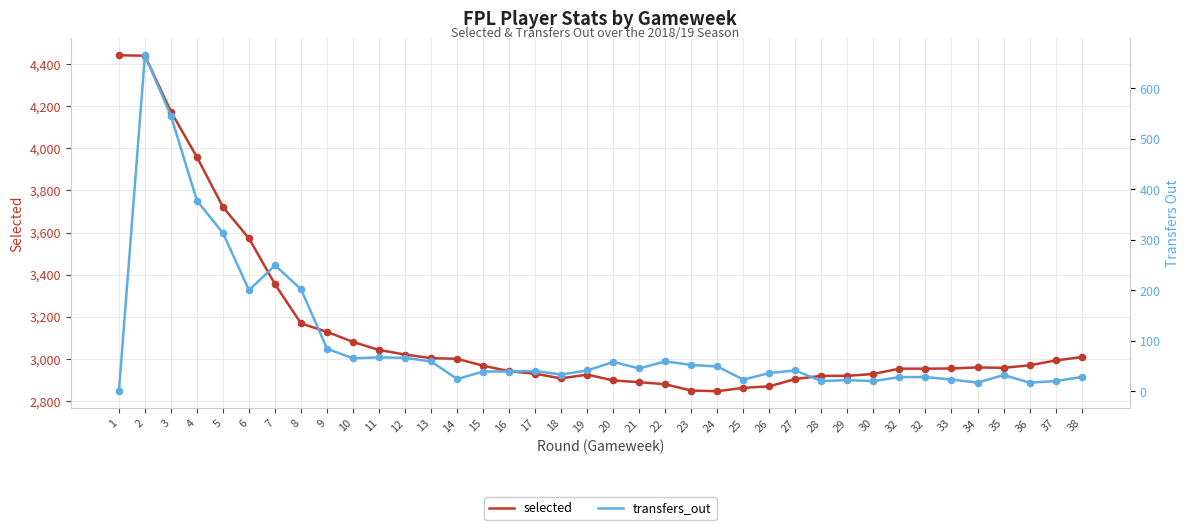

Which series has the largest total across all categories?

selected